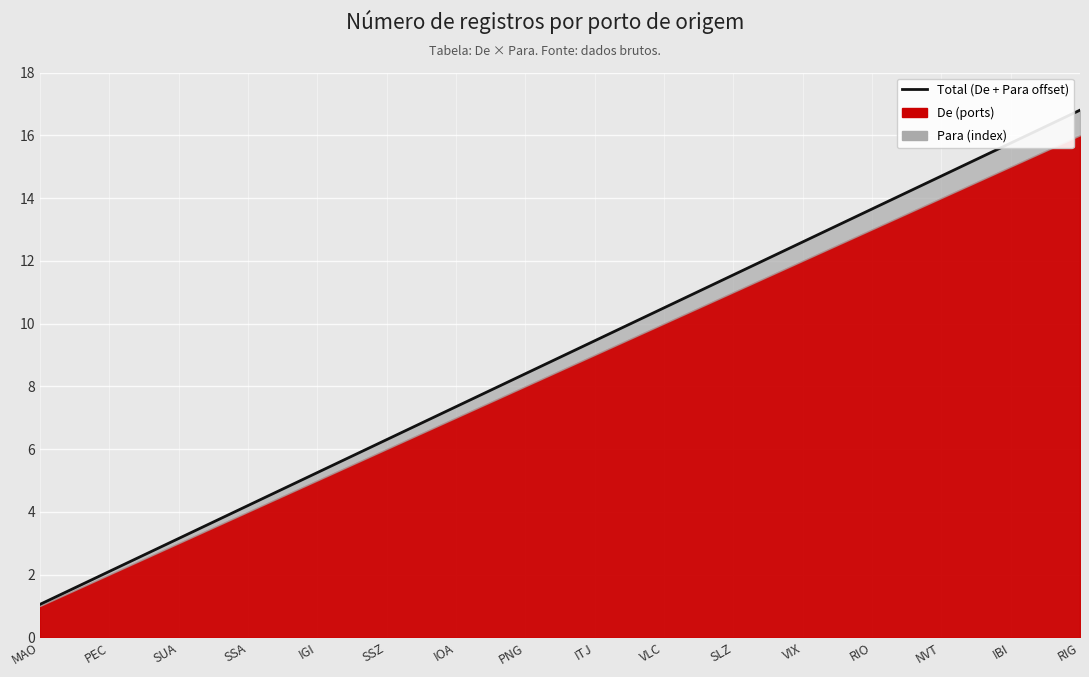

Between VIX and SLZ, which is larger?

VIX